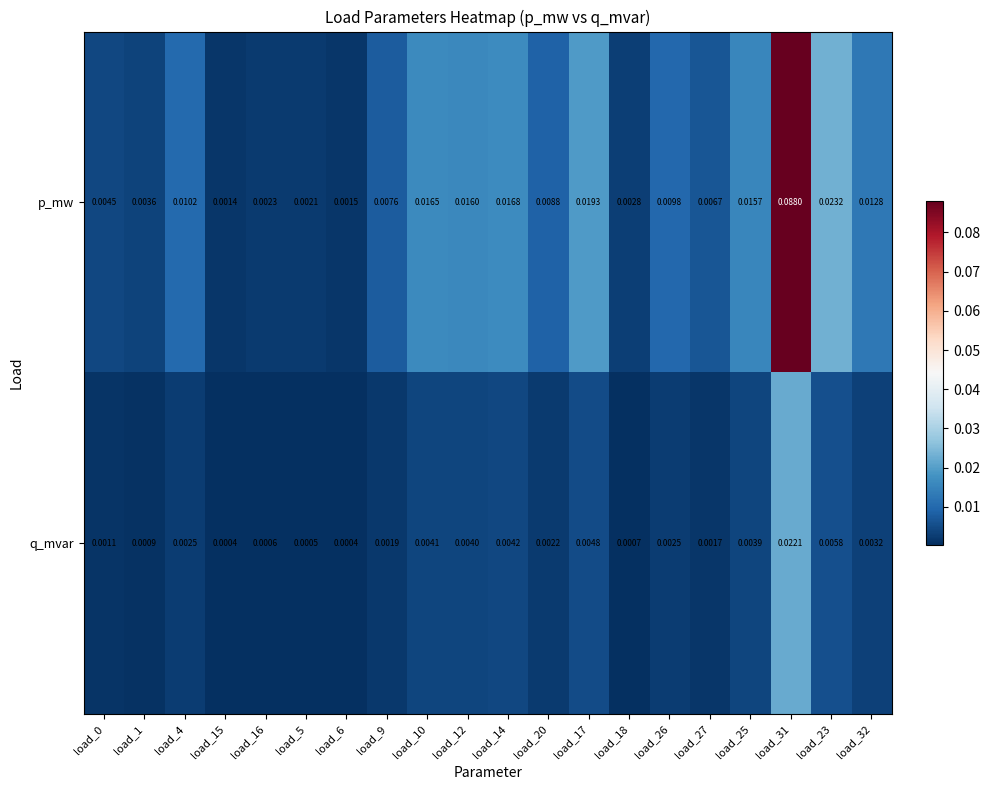

Is the value of q_mvar at load_14 greater than the value of p_mw at load_5?

Yes